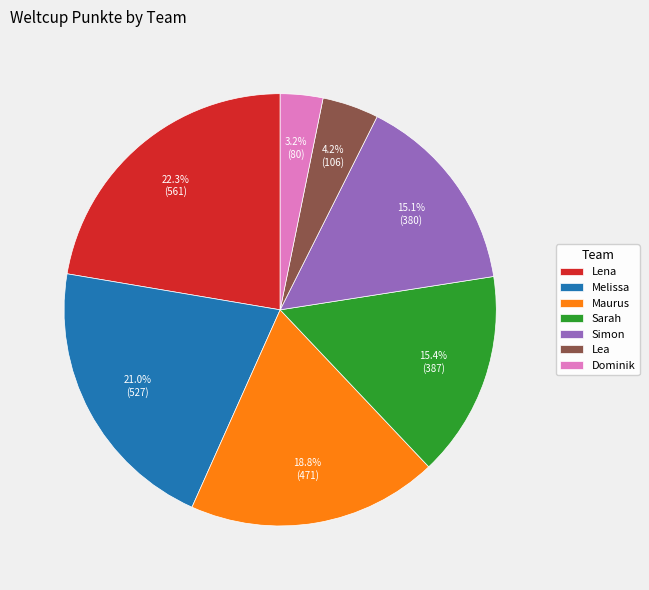

Approximately how many times larger is the value at Maurus compared to Dominik?

5.9